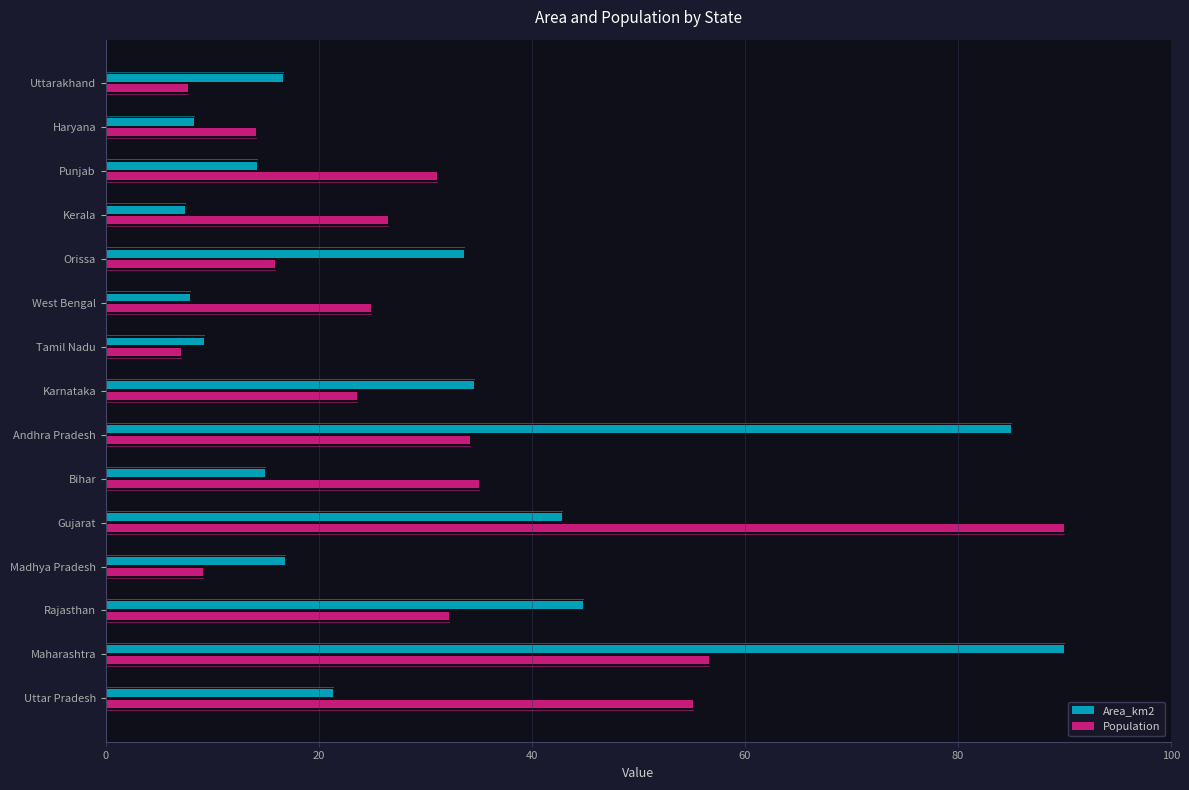

The value of Area_km2 at West Bengal is 7.9. True or false?

True